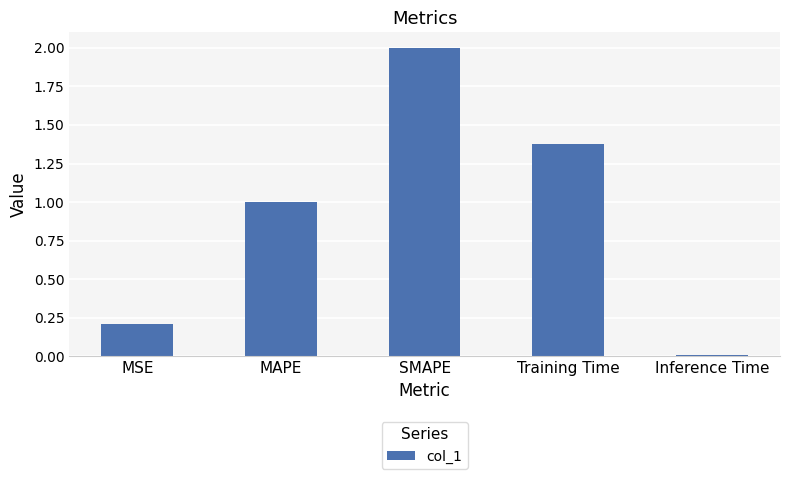

At which label does the data first exceed 1?

MAPE